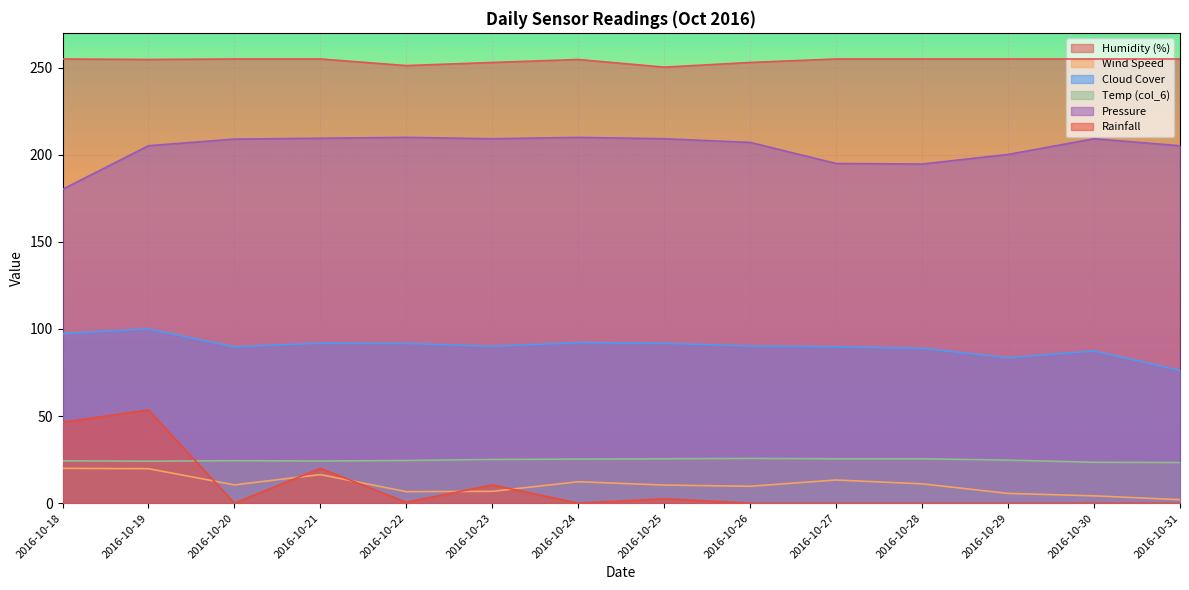

What is the maximum value for col_6?

25.7